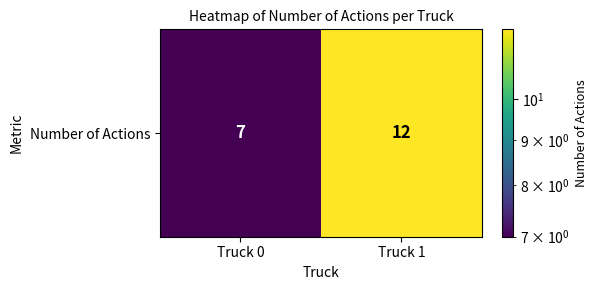

Reading left to right, list all the values displayed in this chart.

Truck 0=7	Truck 1=12